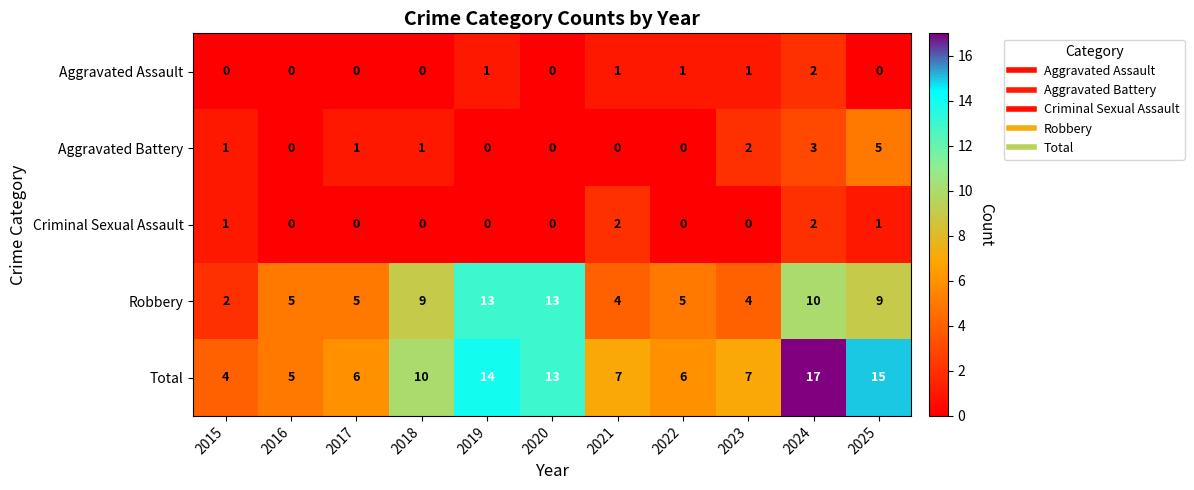

Which category has the highest value across all series?

2024